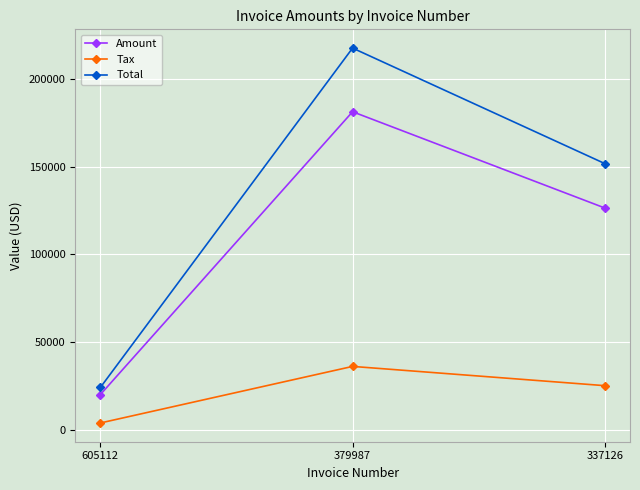

List the series in order of their peak value, lowest first.

Tax, Amount, Total